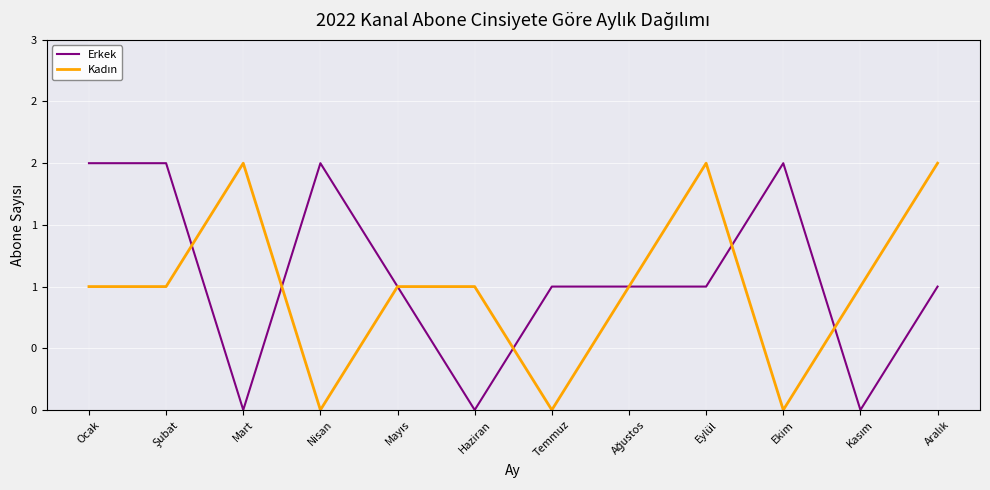

What is the difference between the highest and lowest values at Aralık?

1